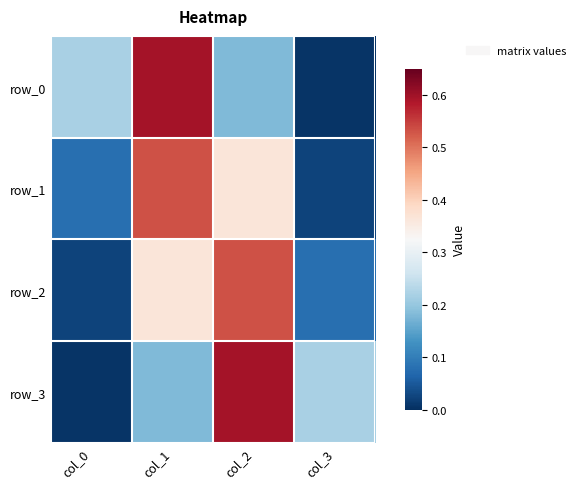

At which label does row_2 reach its peak?

col_2